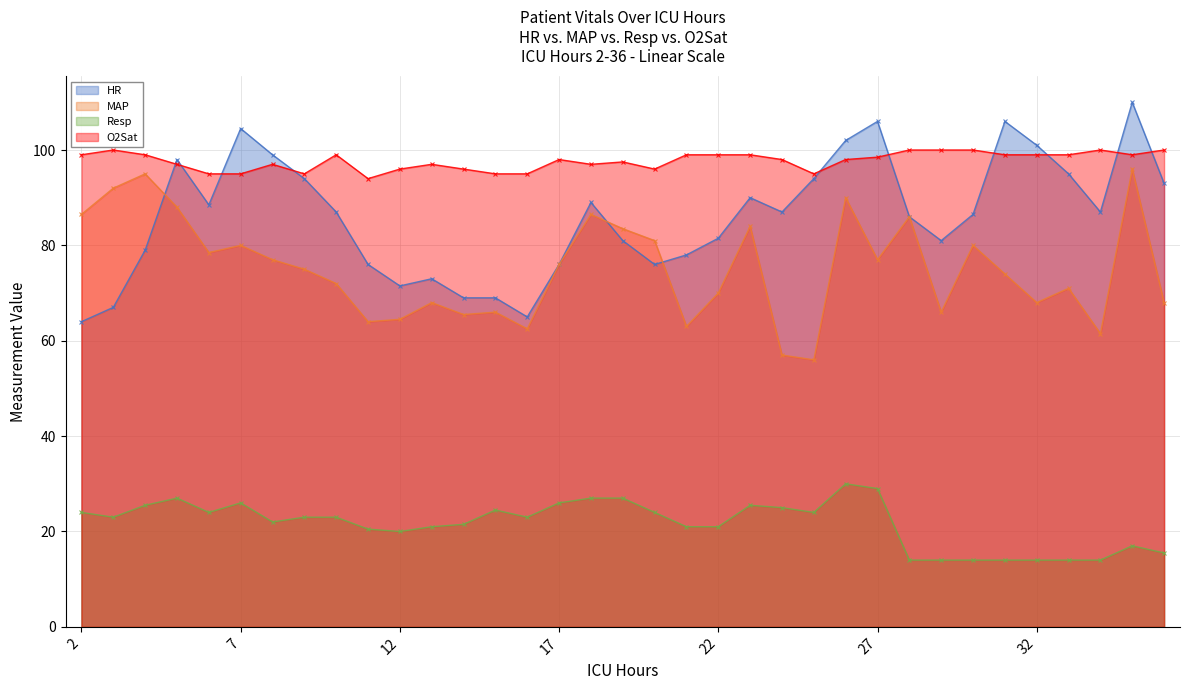

At which category does Resp reach its first local peak?

5